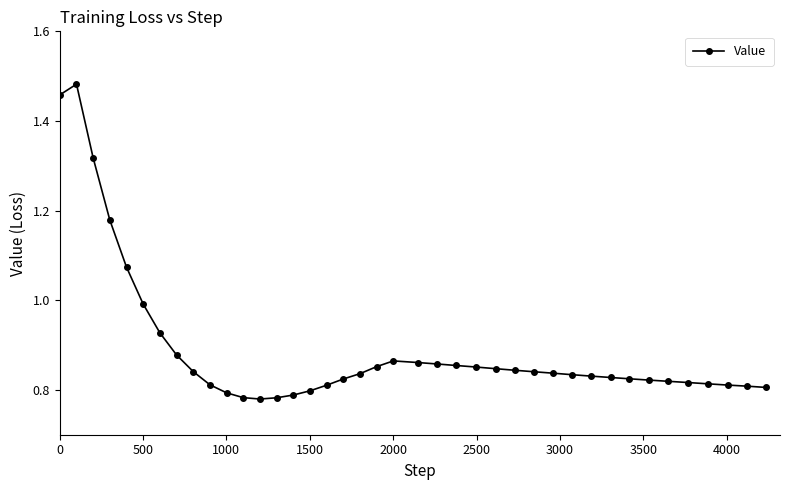

True or false: the data has more than 1 interior local peaks.

True